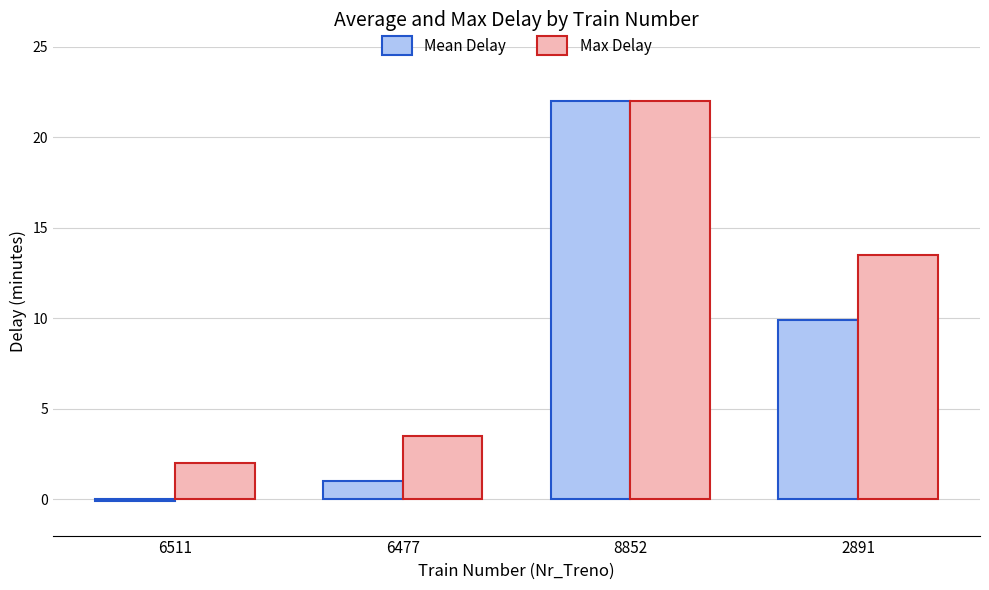

Is it true that Mean Delay equals 3.9 at 2891?

False